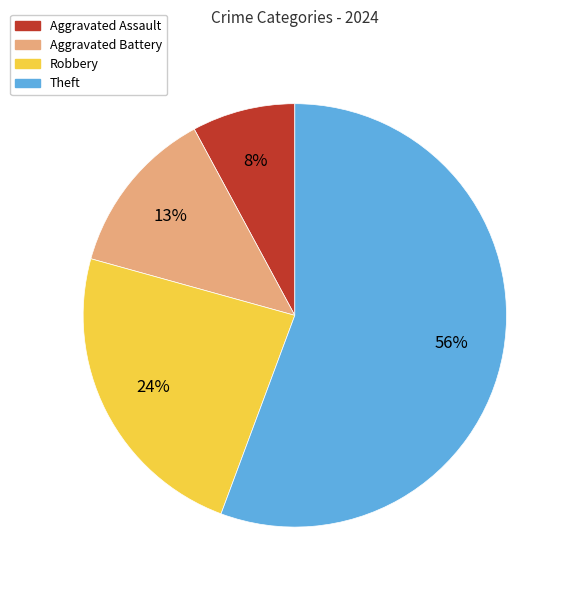

How many slices are in this pie chart?

4